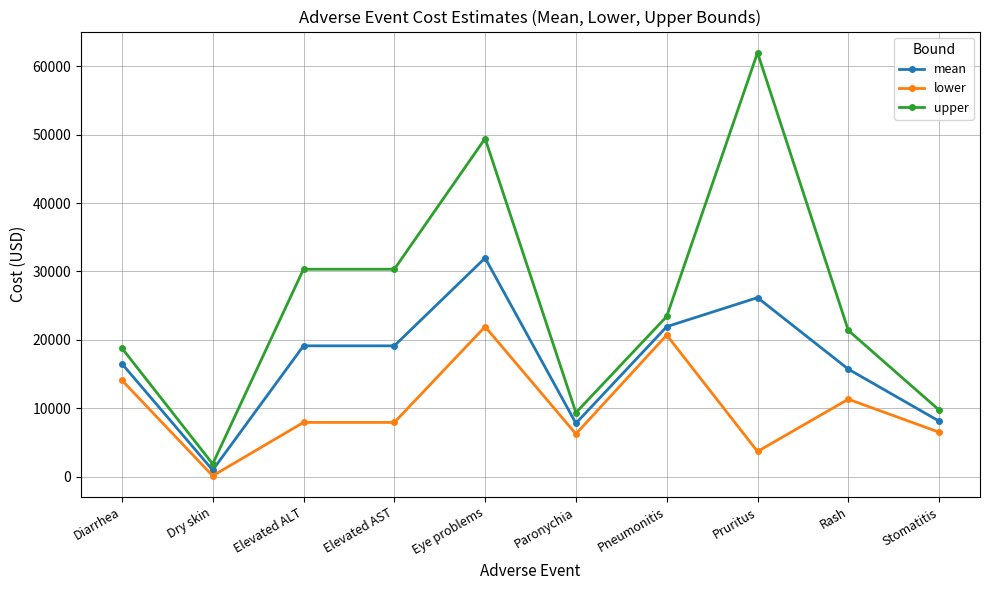

Which series has the widest spread of values?

upper